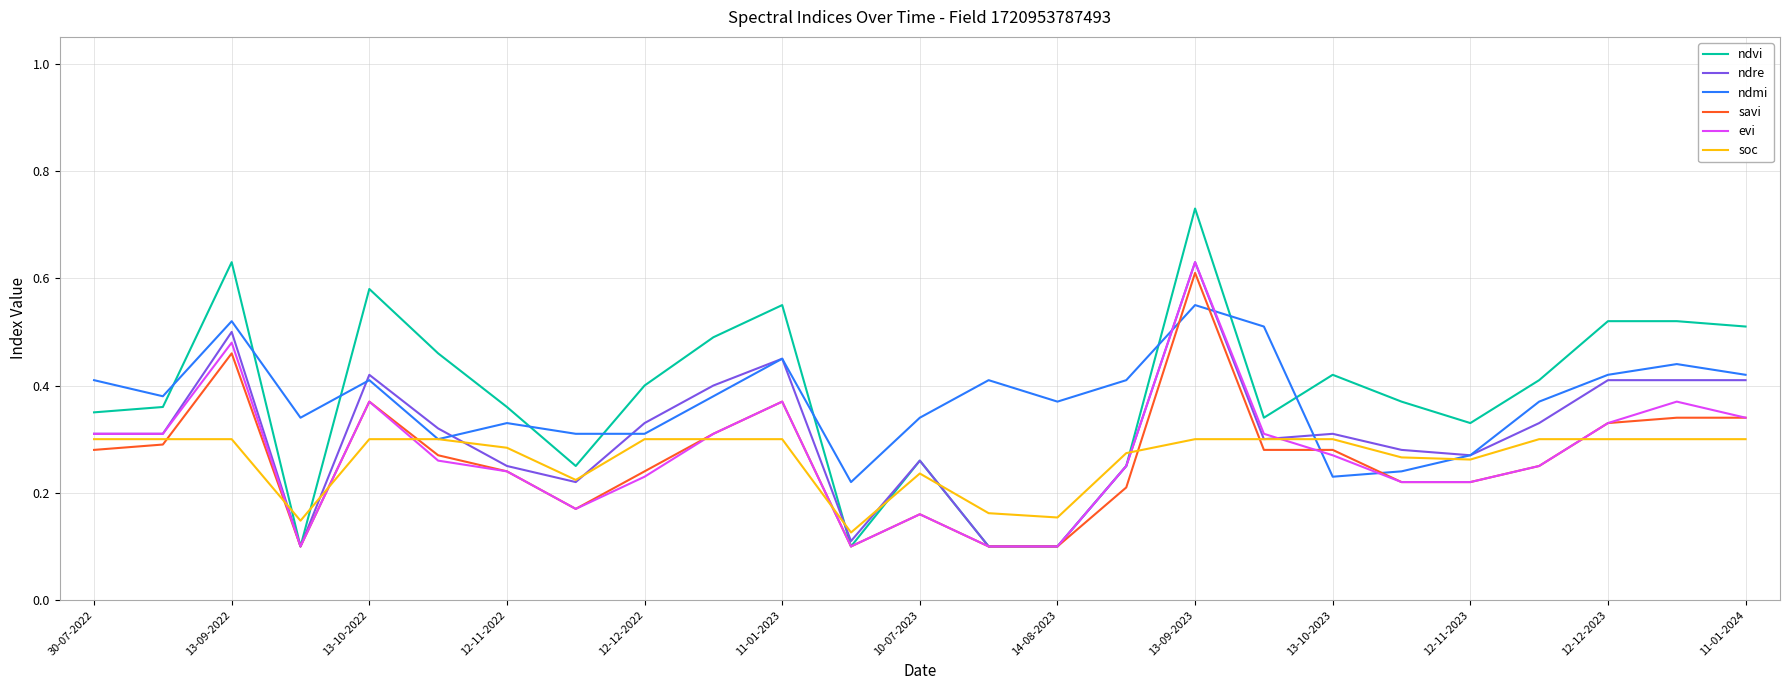

Which series has the largest range (max minus min)?

ndvi